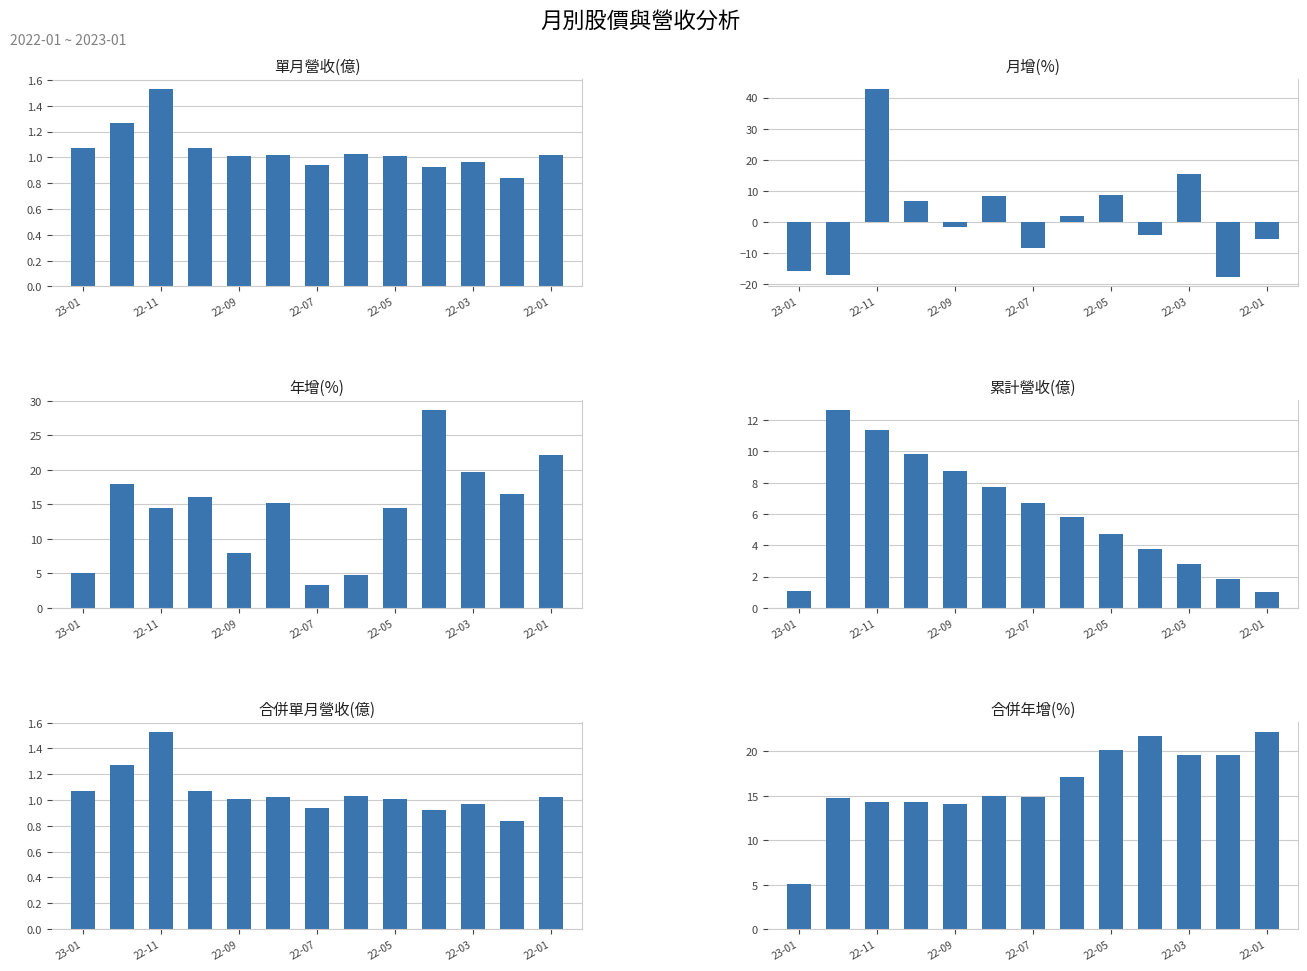

Where is 累計營收(億) nearest to the value 6?

7